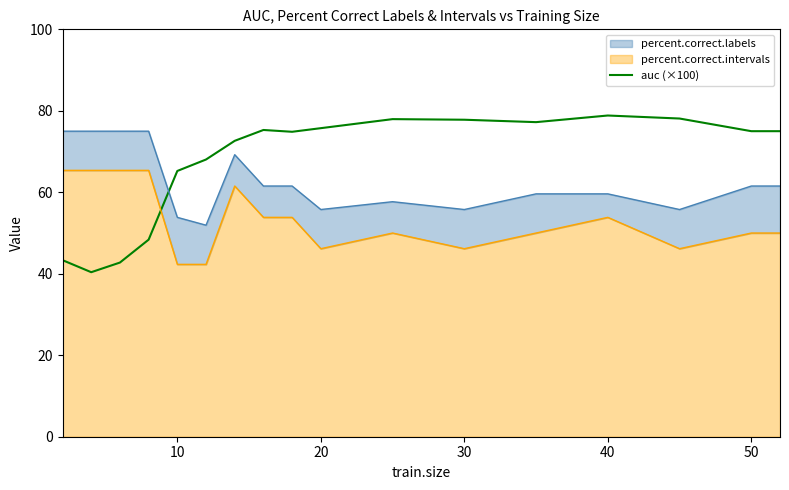

At which label is auc (×100) closest to 59?

10